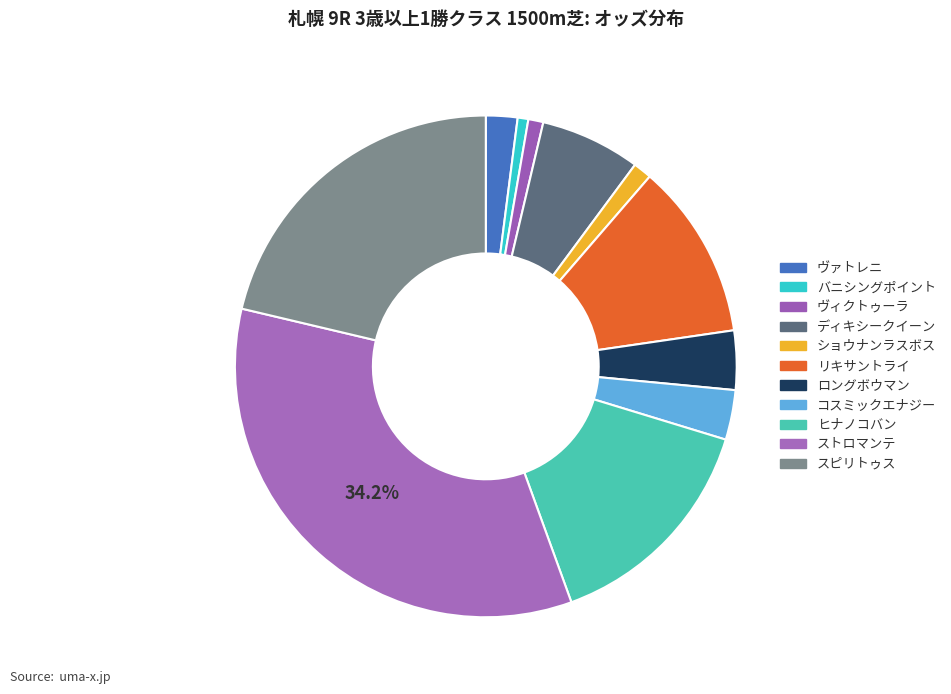

How many slices are in this pie chart?

11